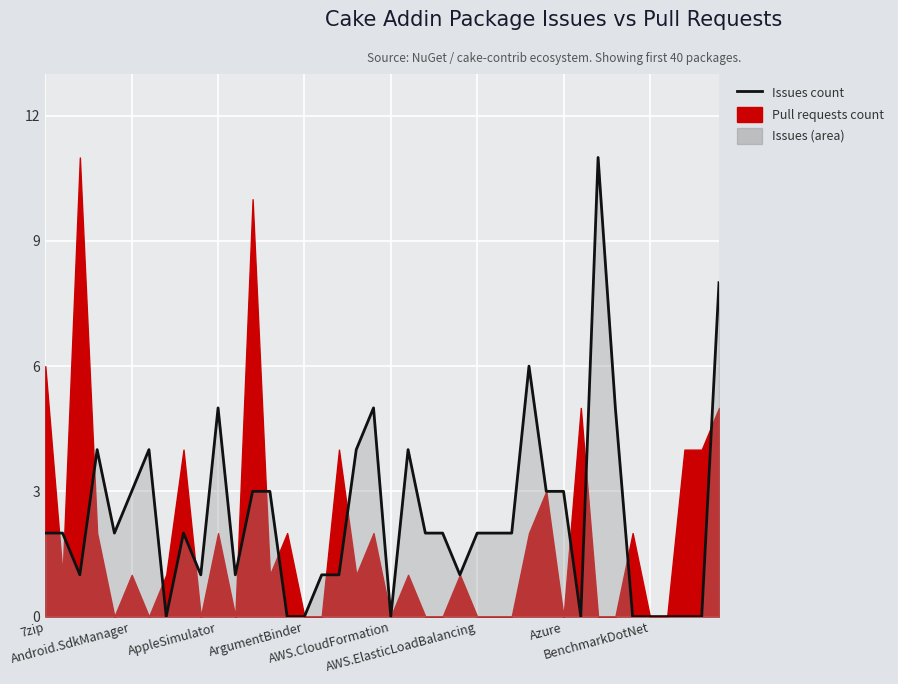

How many points are lower than both their immediate neighbors (excluding endpoints)?

8